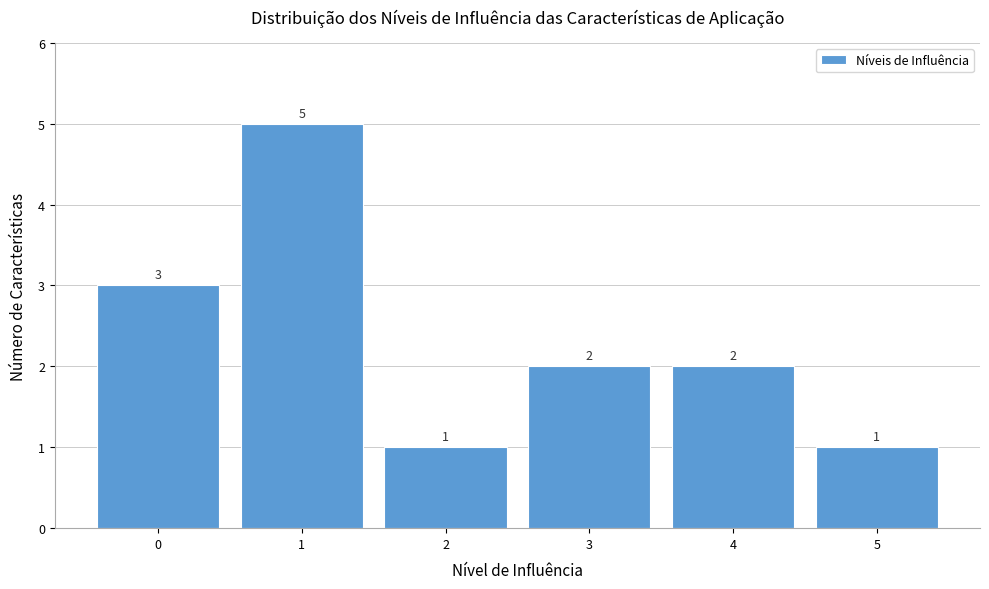

Reading right to left, list all the values displayed in this chart.

1	2	2	1	5	3